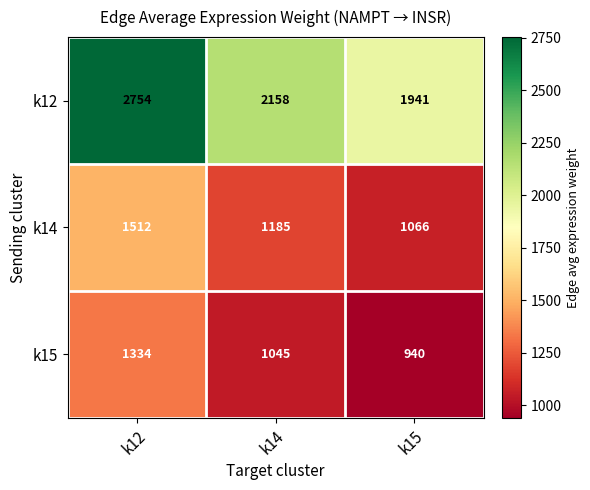

Reading left to right, extract all data points from this chart.

k12: 2754	2158	1941
k14: 1512	1185	1066
k15: 1334	1045	940